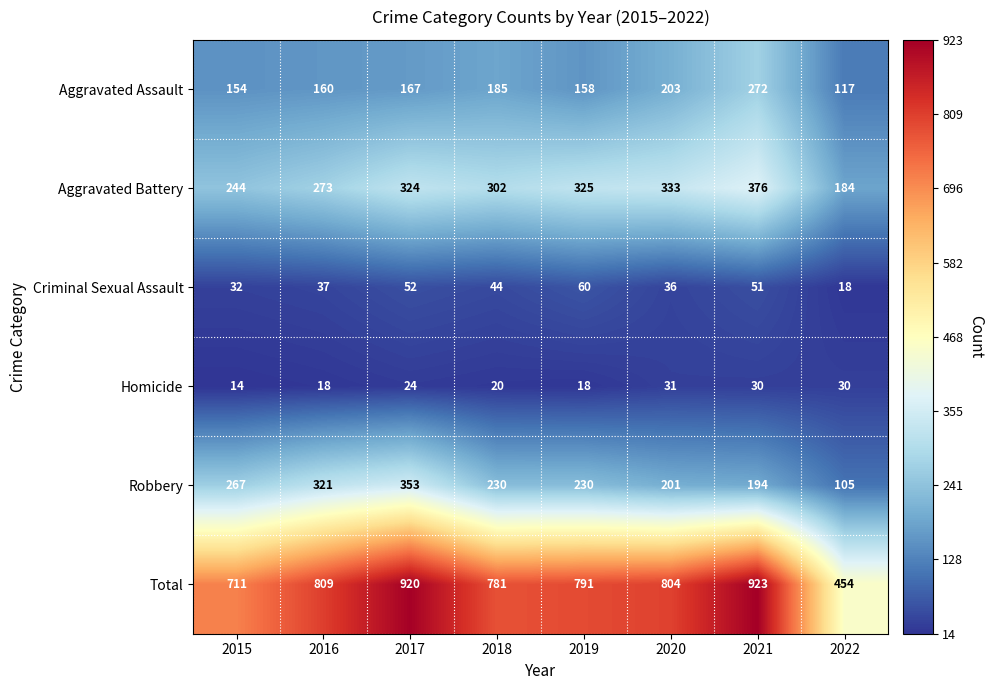

Where does the Robbery series first go above 230?

2015